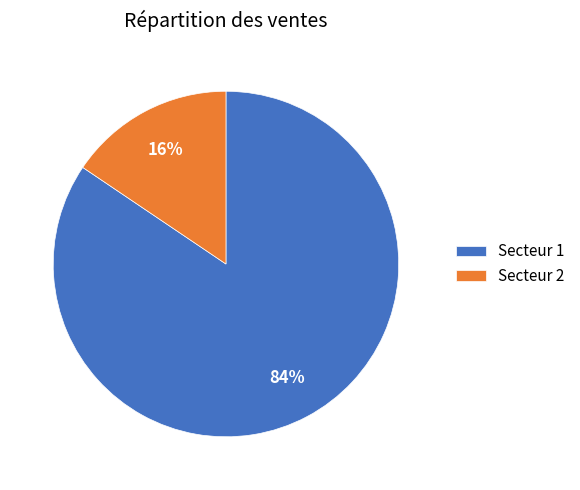

Count the number of slices in the pie.

2